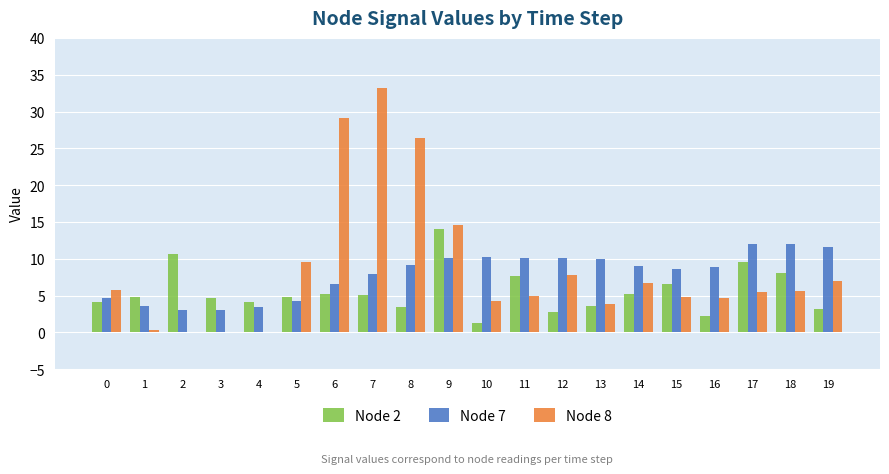

At which category does the chart reach its peak across all series?

7